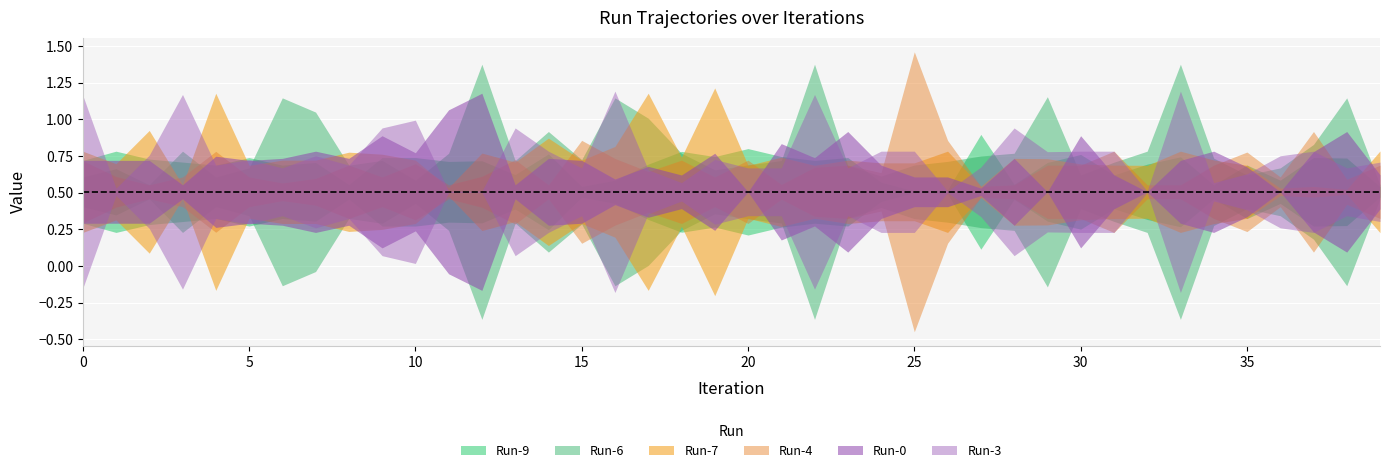

In Run-6, how many points are lower than both neighbors (excluding endpoints)?

14